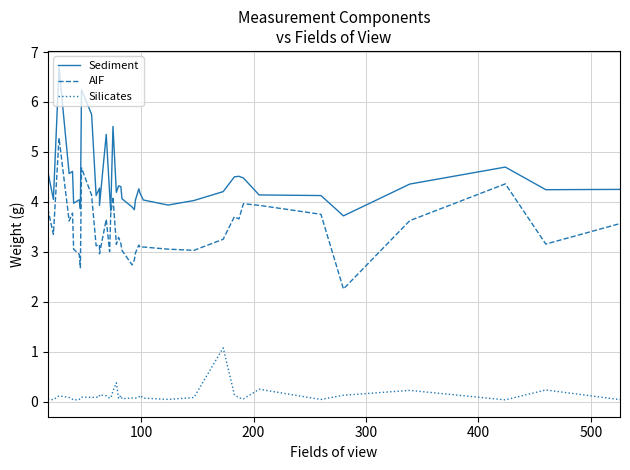

True or false: Silicates has a value of 0.1 at 10.

False